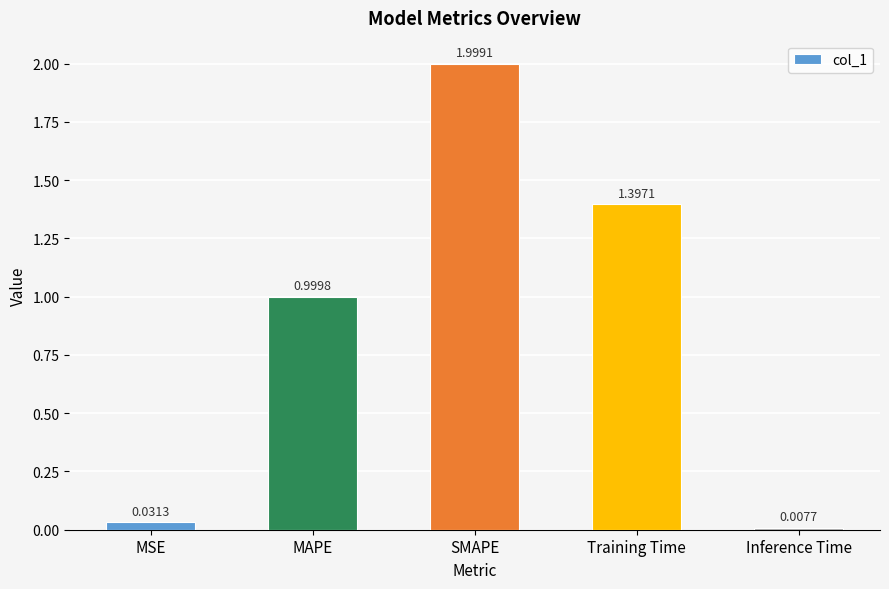

Rank the categories by value from highest to lowest.

SMAPE, Training Time, MAPE, MSE, Inference Time